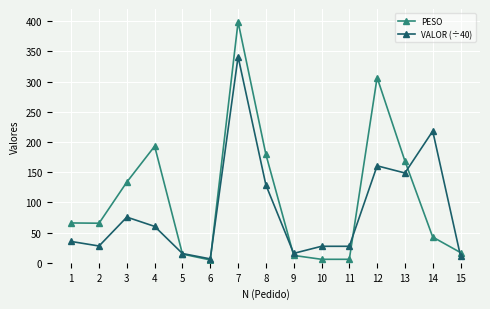

True or false: VALOR (÷40) has more than 1 points higher than both neighbors.

True